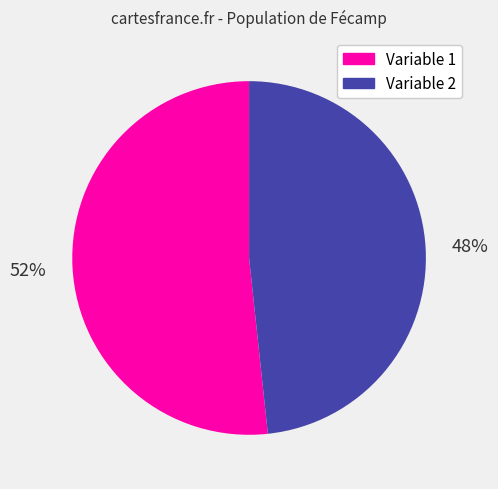

Is it true that Variable 2 is 34% of the pie?

False